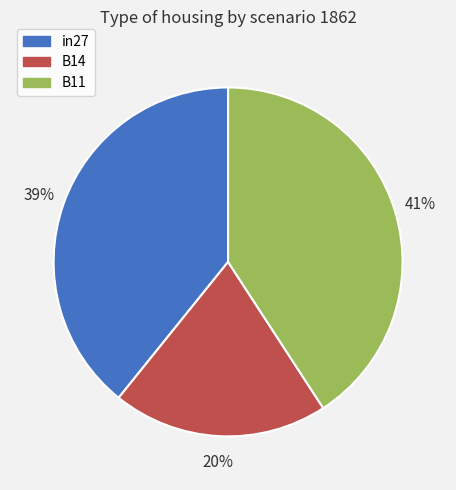

Do B14 and B11 together represent more than half of the pie?

Yes